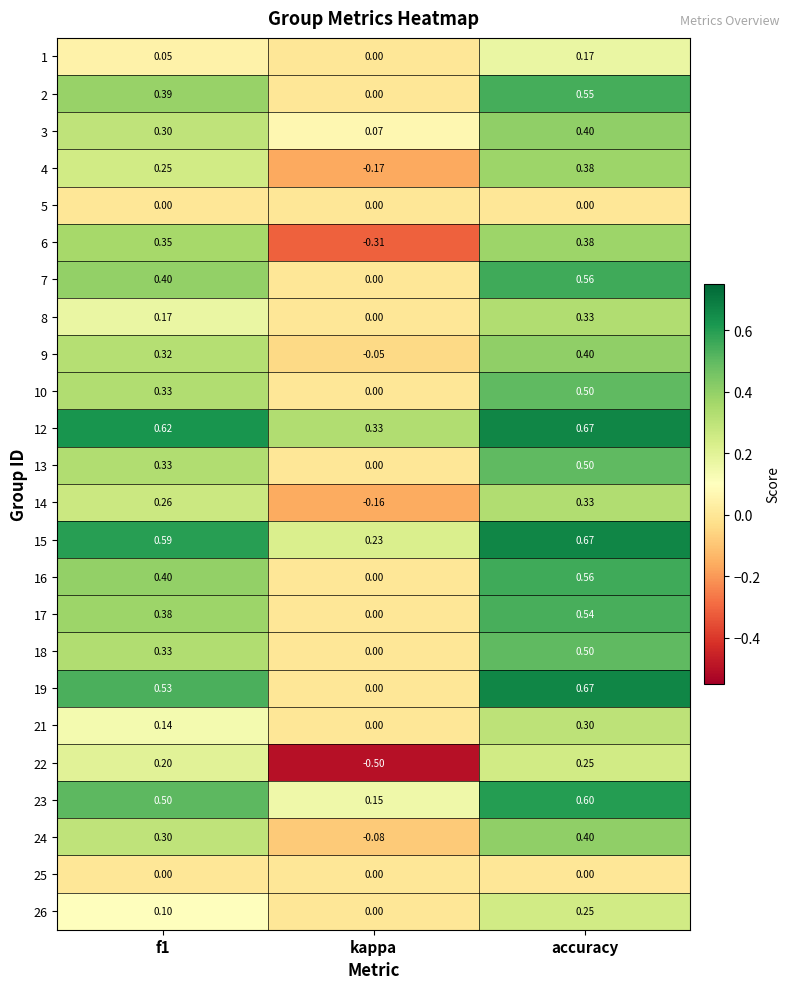

At which category does the chart reach its minimum across all series?

kappa